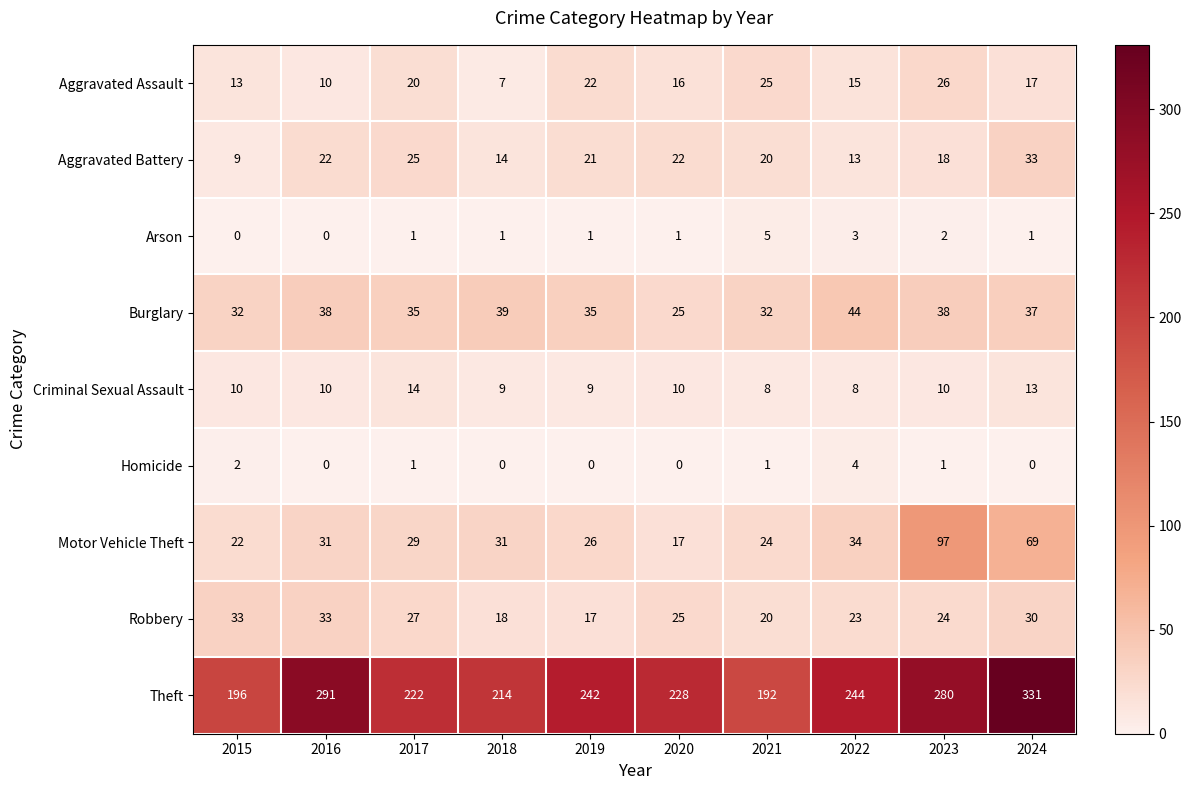

How many categories are shown in the chart?

10